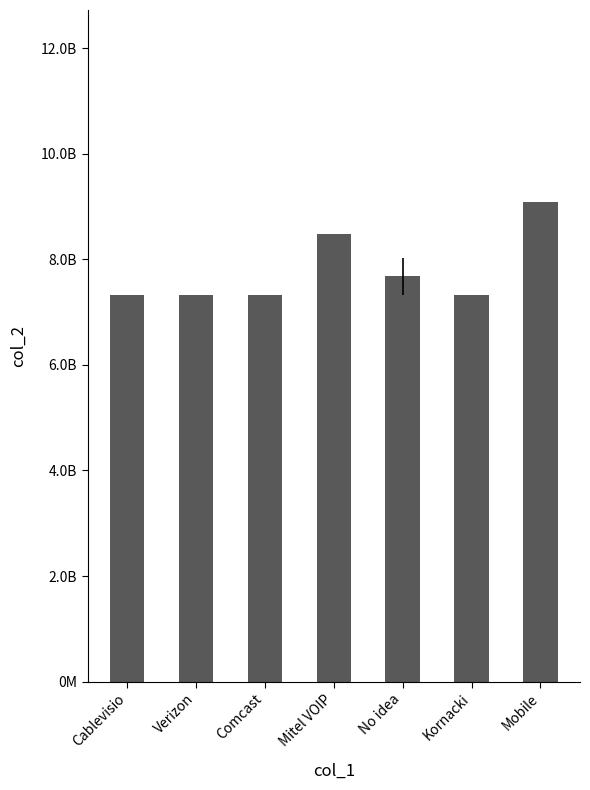

What is the change in value from Comcast to Kornacki?

+6580241